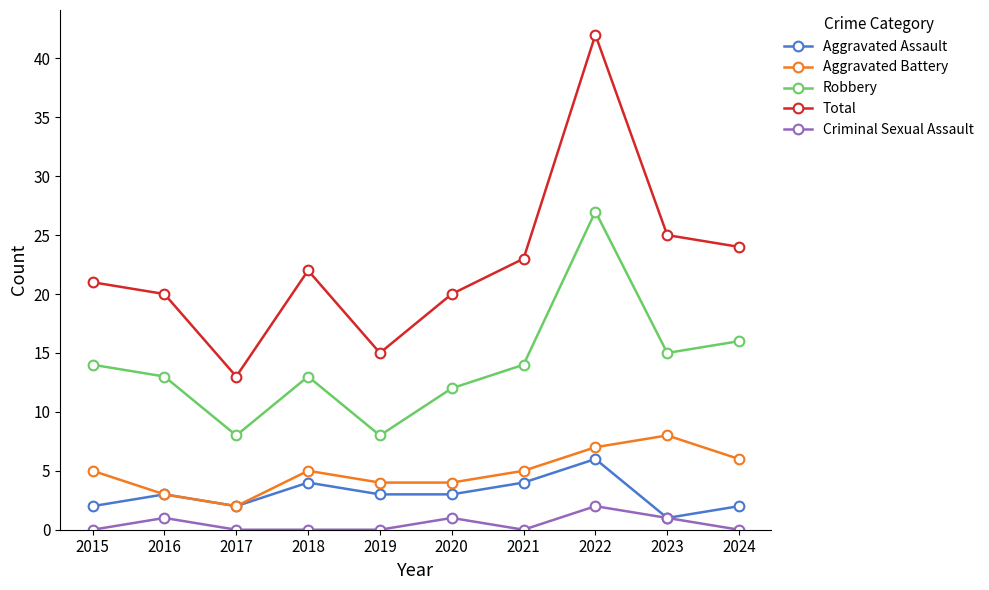

True or false: Robbery has more than 1 interior local peaks.

True